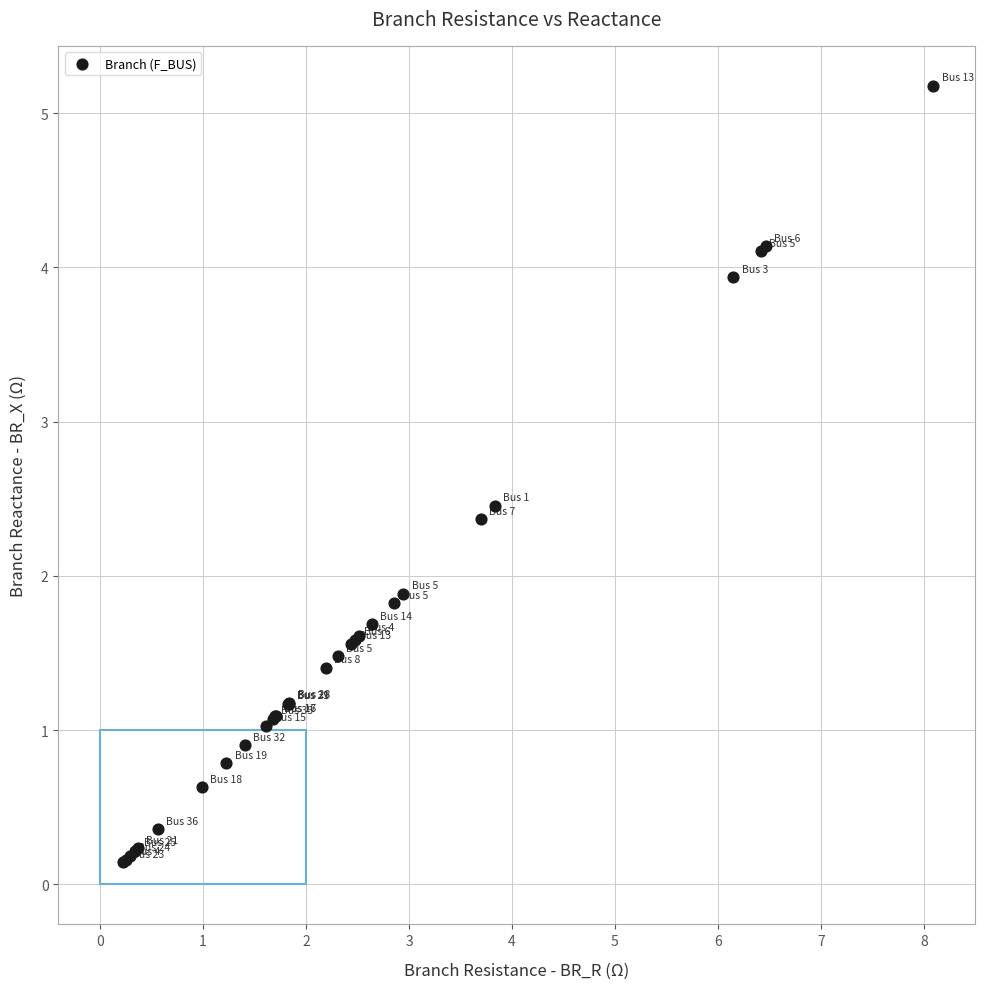

What Y value in the scatter plot is closest to 2?

1.9